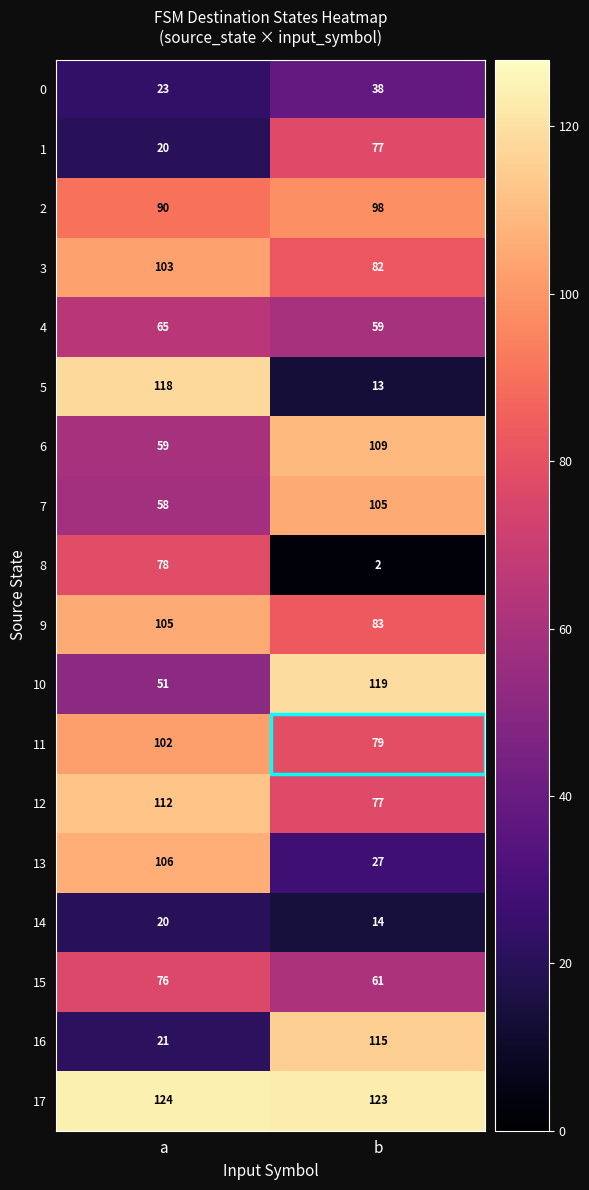

Count the number of data series in this chart.

18